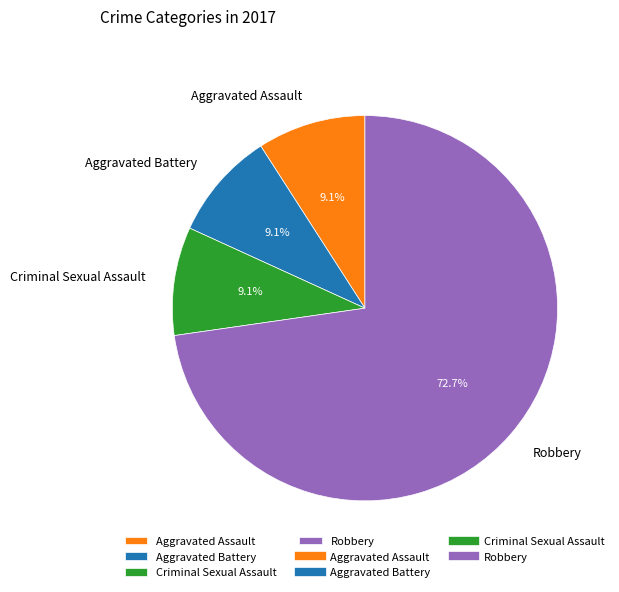

What is the largest slice in the pie chart?

Robbery